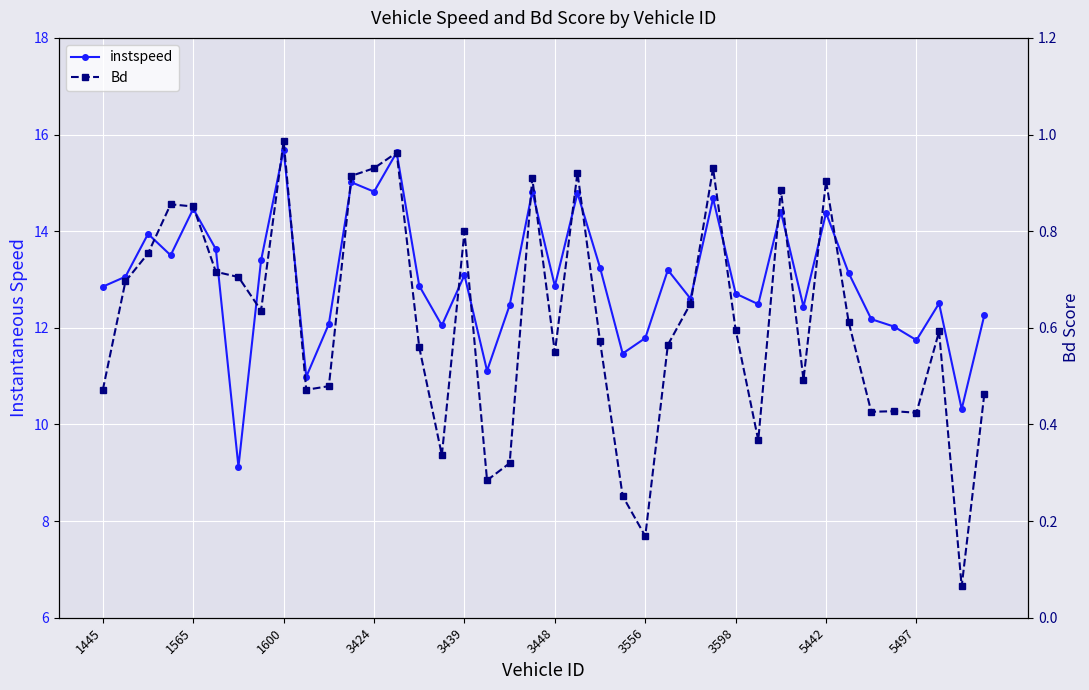

At which label does instspeed first exceed 12?

1445